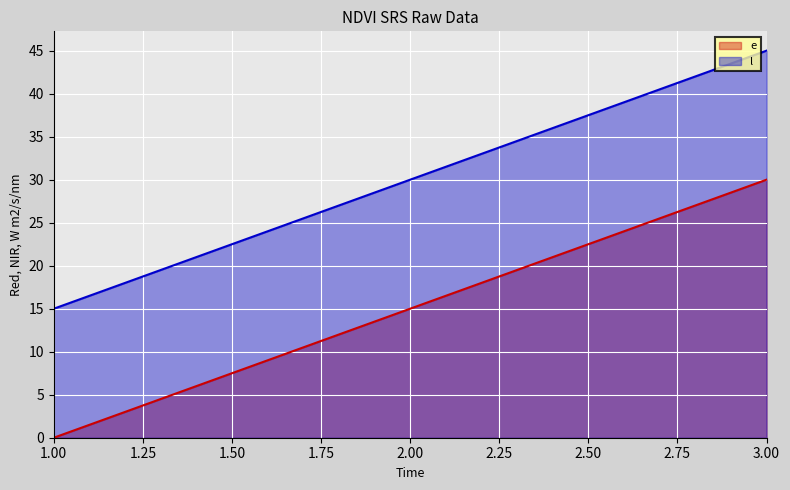

What is the difference between the maximum and minimum values in the l series?

30